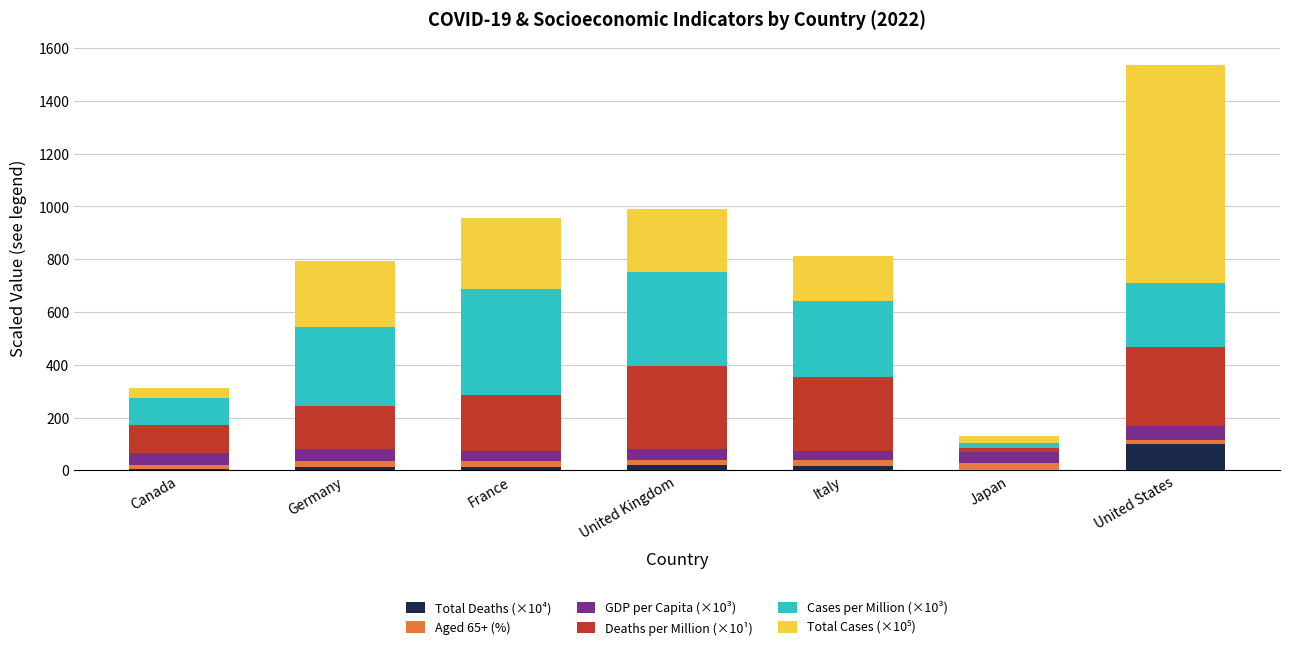

Which category has the highest value in the Total Deaths (×10⁴) series?

United States